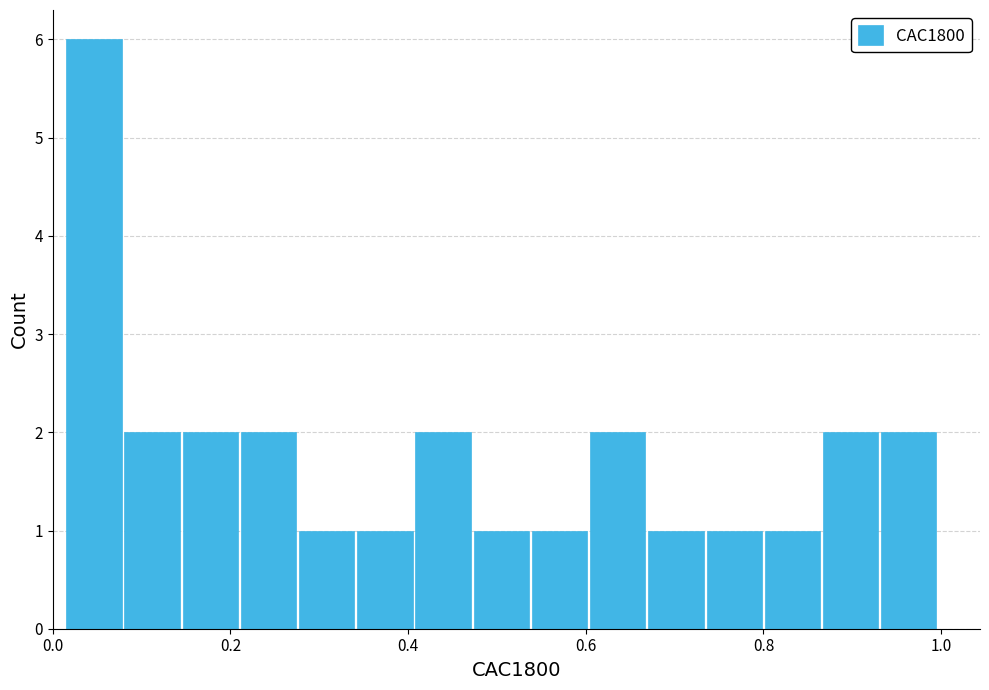

Around what value on the x-axis is the tallest bar? Give the approximate position of its centre, as read against the axis.

0.04